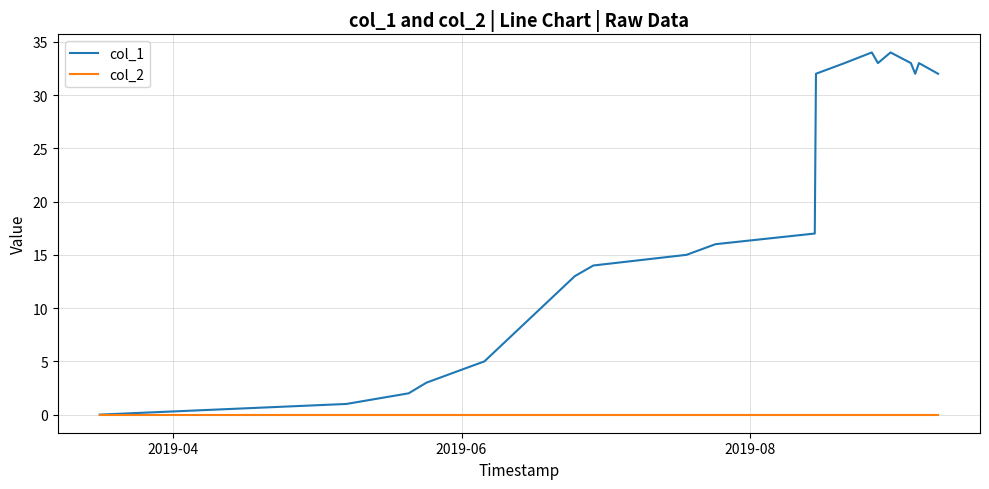

What are all the series names shown in the legend?

col_1, col_2